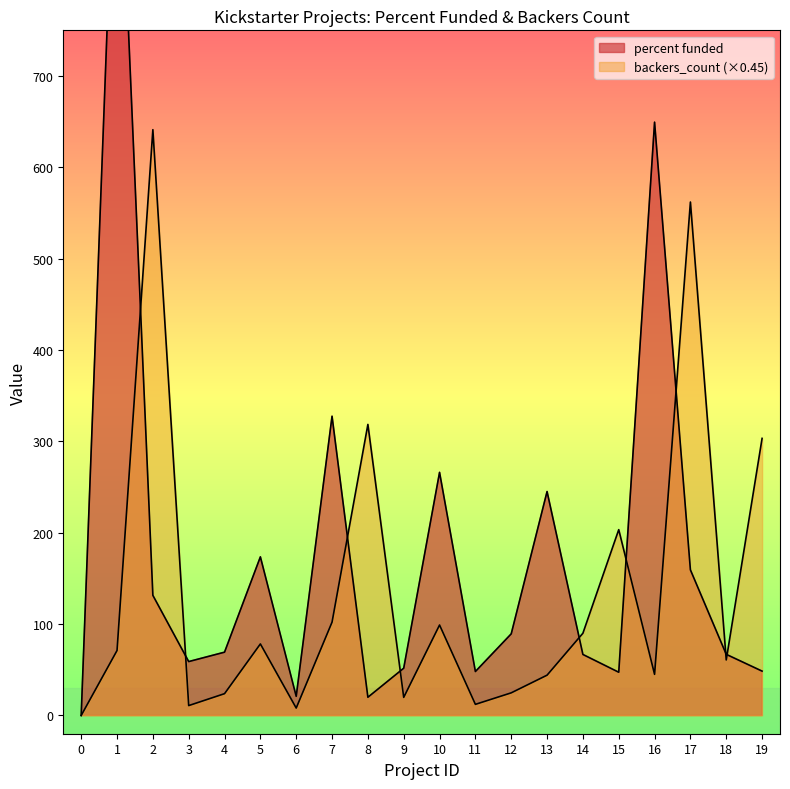

List the series in order of their overall mean, highest first.

percent funded, backers_count